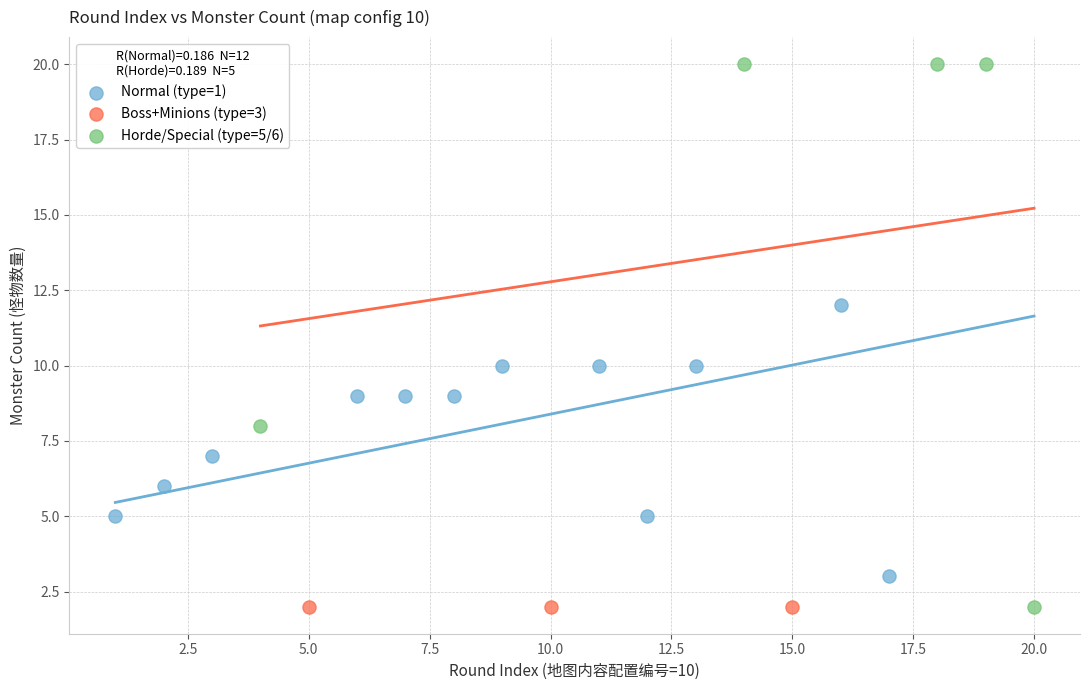

Which series contains the highest Y value?

Horde/Special (type=5/6)